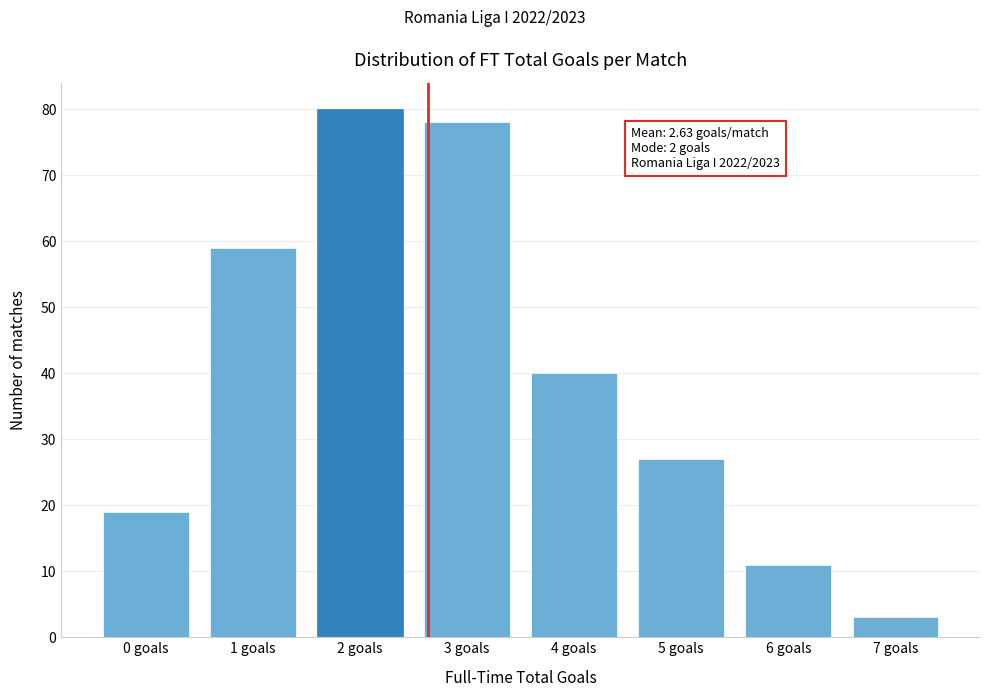

Reading left to right, list all the values displayed in this chart.

0 goals=19	1 goals=59	2 goals=80	3 goals=78	4 goals=40	5 goals=27	6 goals=11	7 goals=3